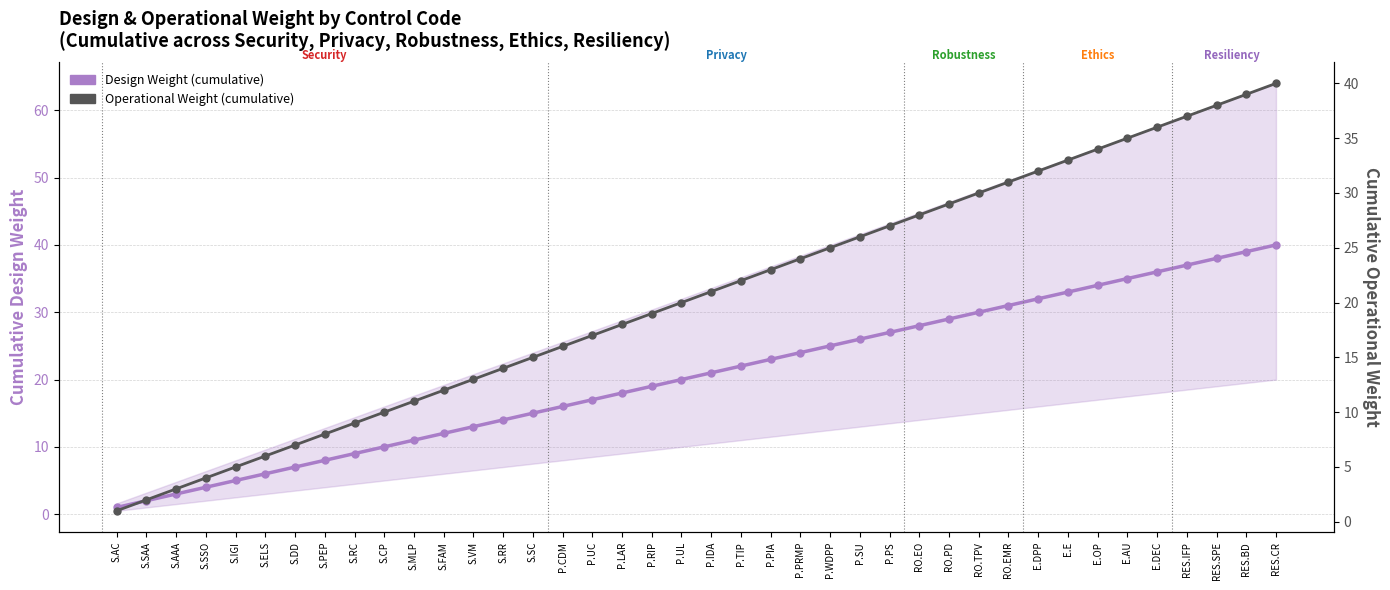

True or false: Operational Weight (cumulative) and Design Weight (cumulative) intersect in this chart.

False